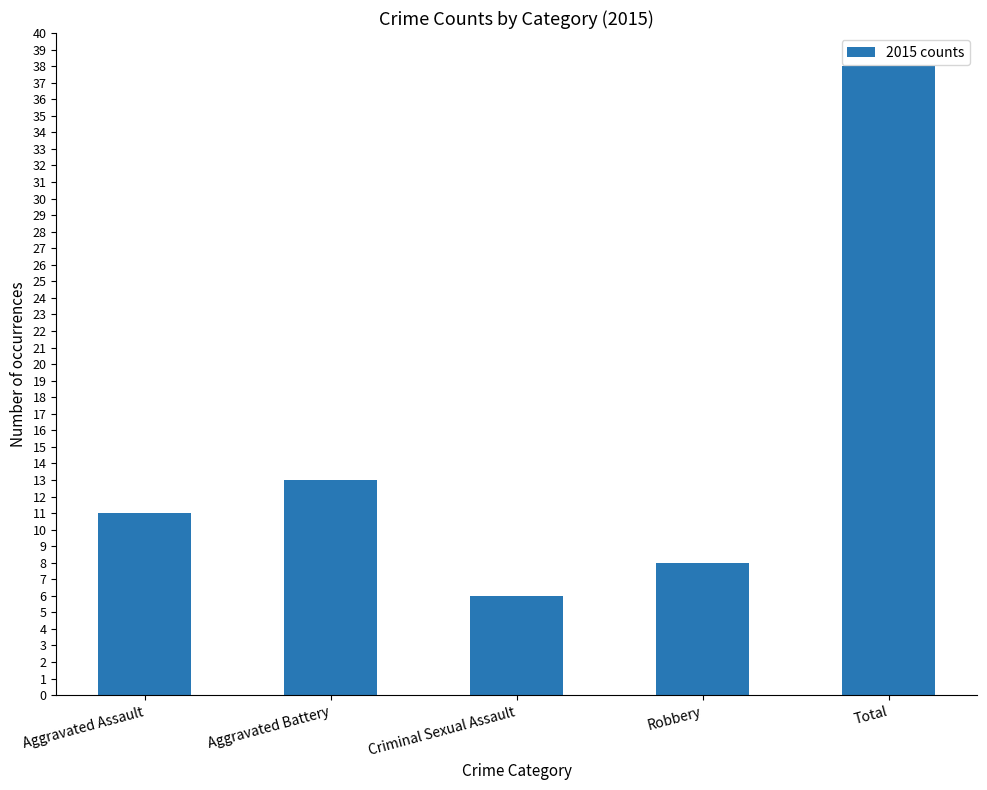

Which label corresponds to the smallest value in the chart?

Criminal Sexual Assault